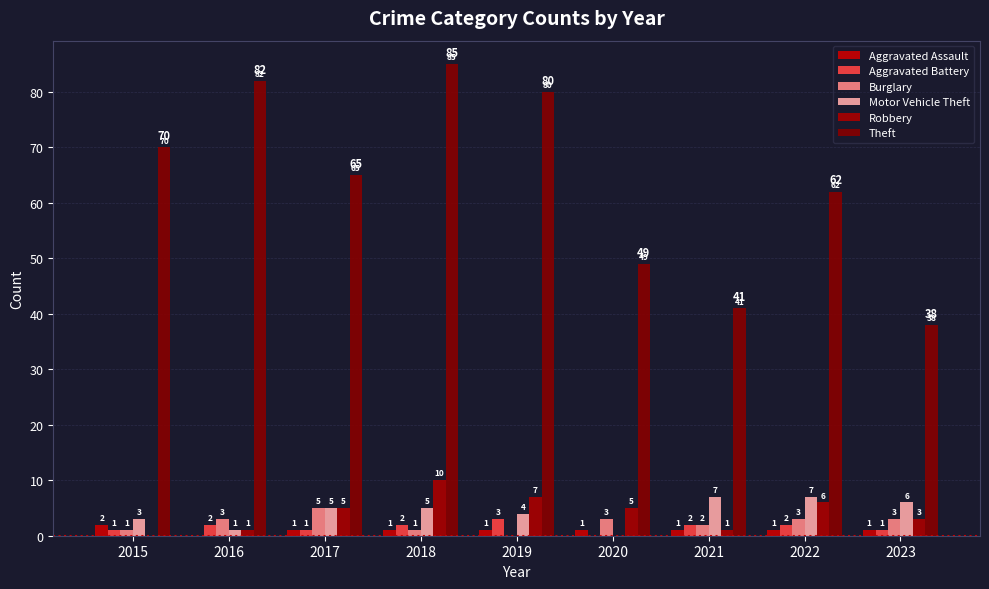

How many categories are shown in the chart?

9